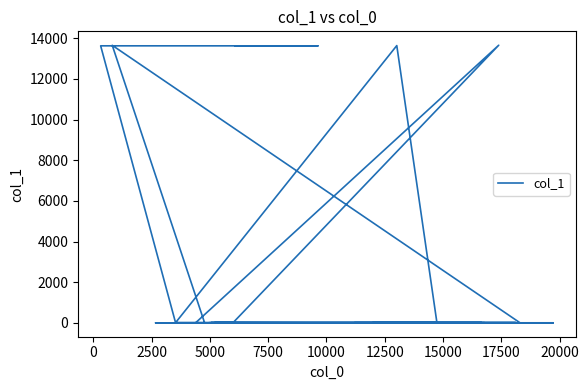

Is it true that the value at 22 is 4?

False